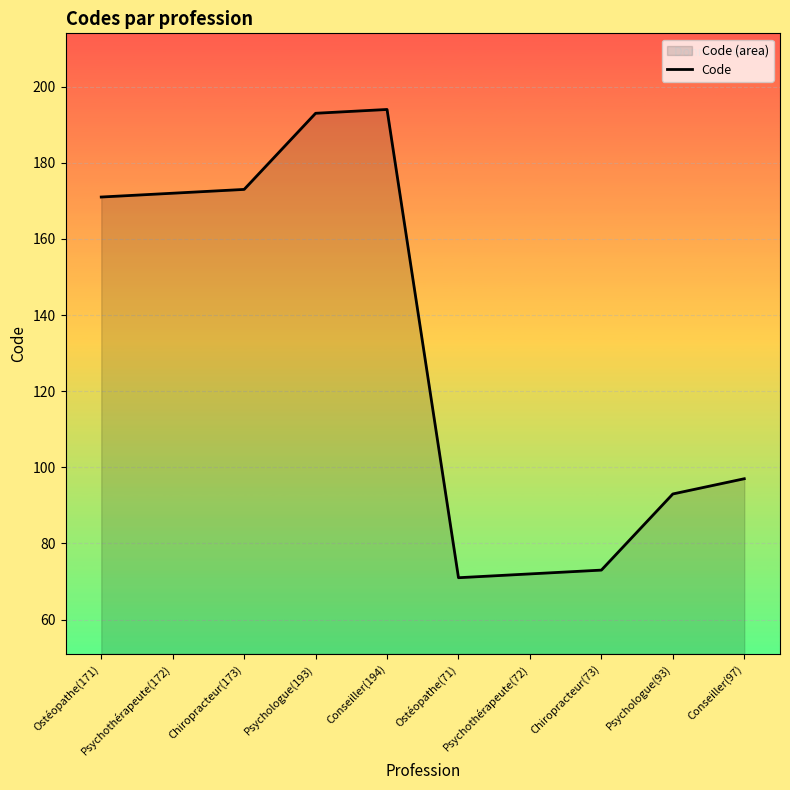

At which category does the data reach its first local peak?

Conseiller(194)